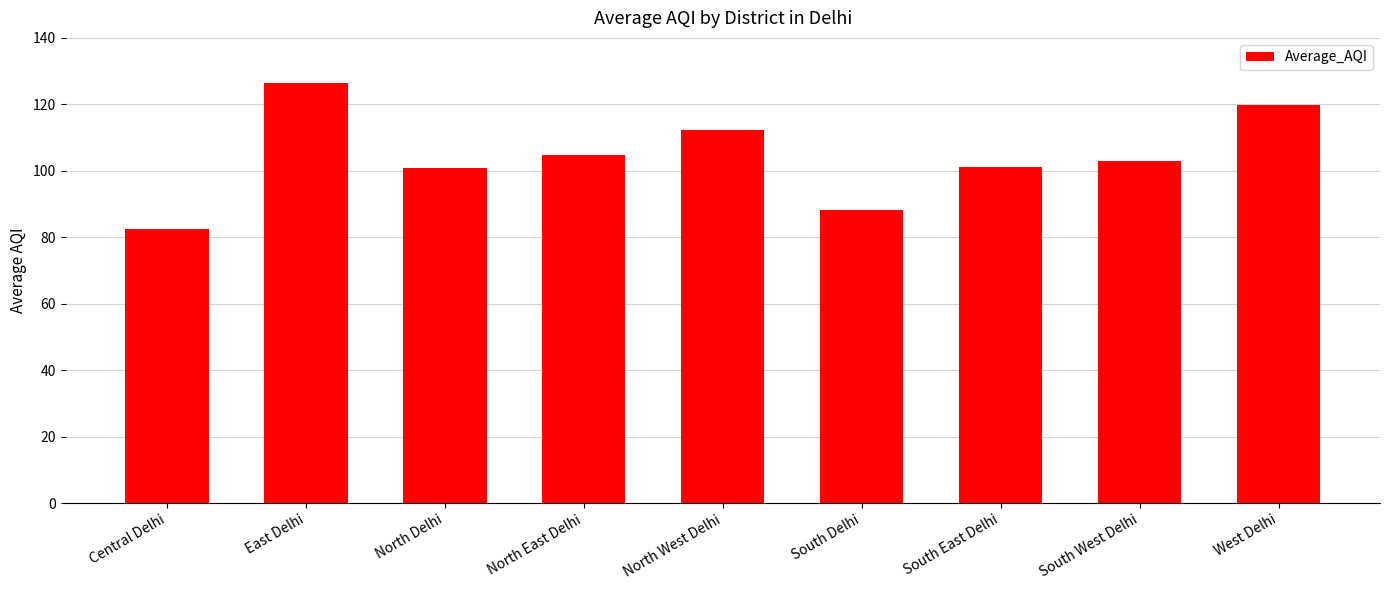

What is the ratio of the value at Central Delhi to the value at West Delhi?

0.7